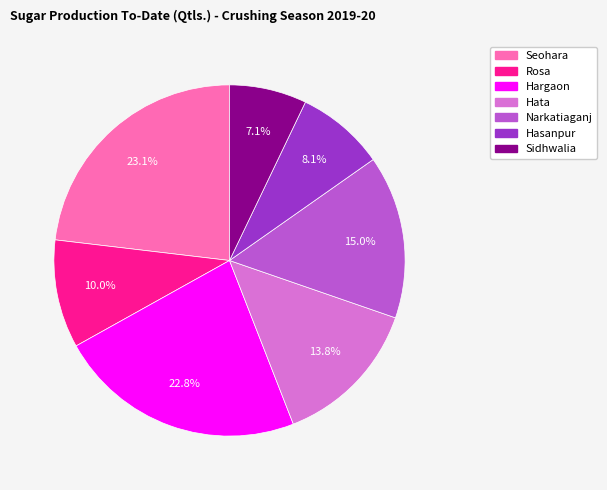

Does Seohara represent more than half of the total?

No